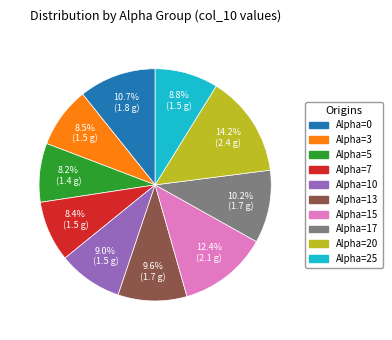

Is there a majority slice in this chart?

No